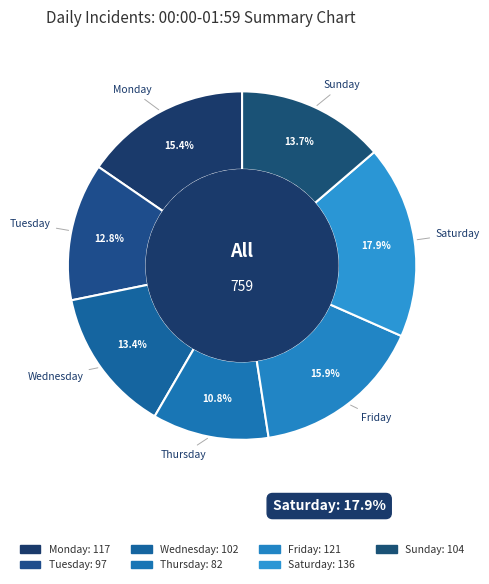

Is it true that Saturday is 9% of the pie?

False